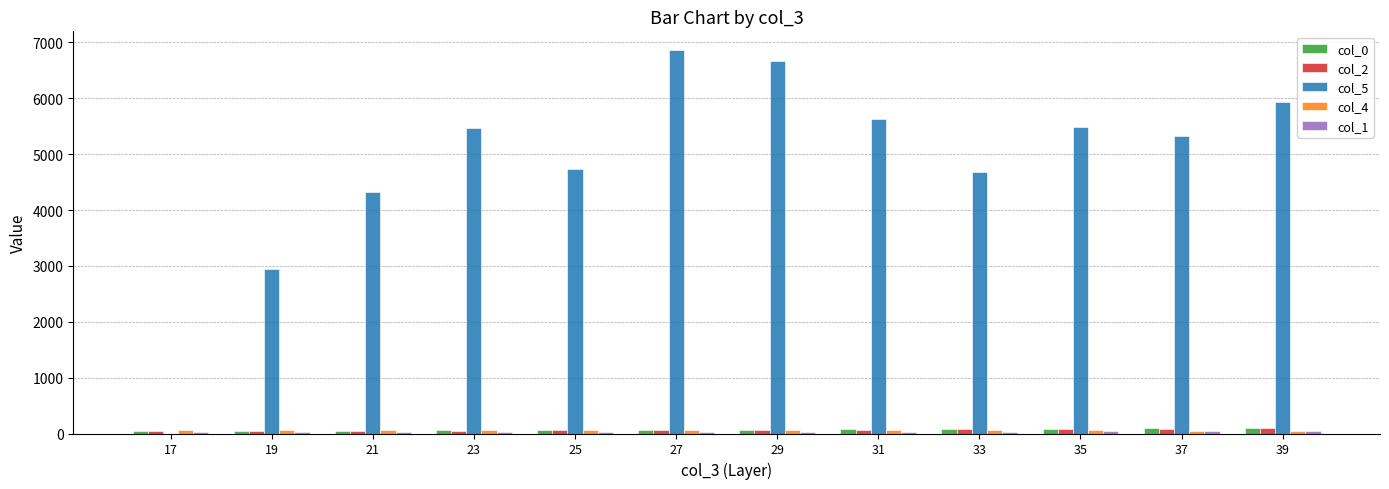

Are the bars horizontal?

No